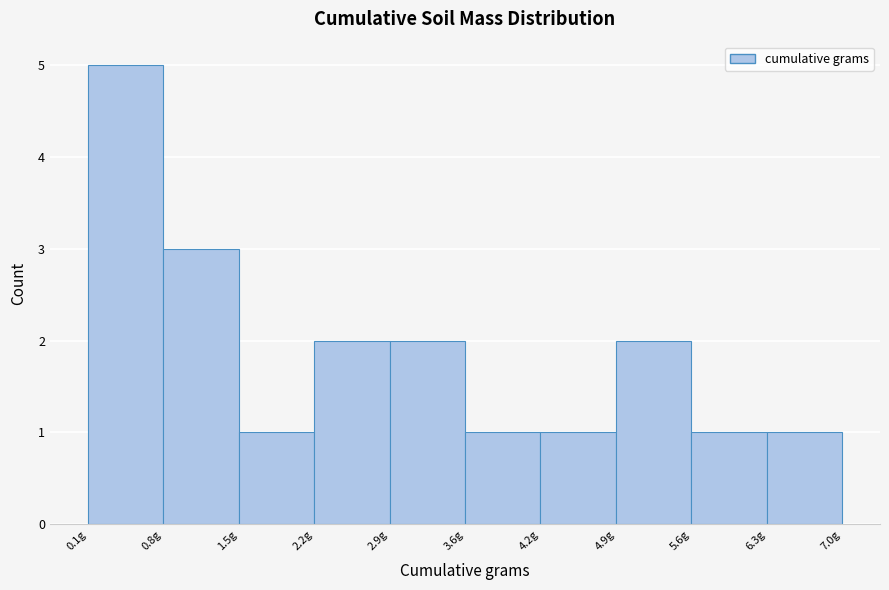

Reading left to right, list every bar in this chart as the range it spans on the x-axis followed by its height. Neither the bar edges nor the heights are printed on the chart, so give them approximately, as read against the axes.

0.10 to 0.79: 5
0.79 to 1.48: 3
1.48 to 2.17: 1
2.17 to 2.86: 2
2.86 to 3.55: 2
3.55 to 4.24: 1
4.24 to 4.93: 1
4.93 to 5.62: 2
5.62 to 6.31: 1
6.31 to 7.00: 1